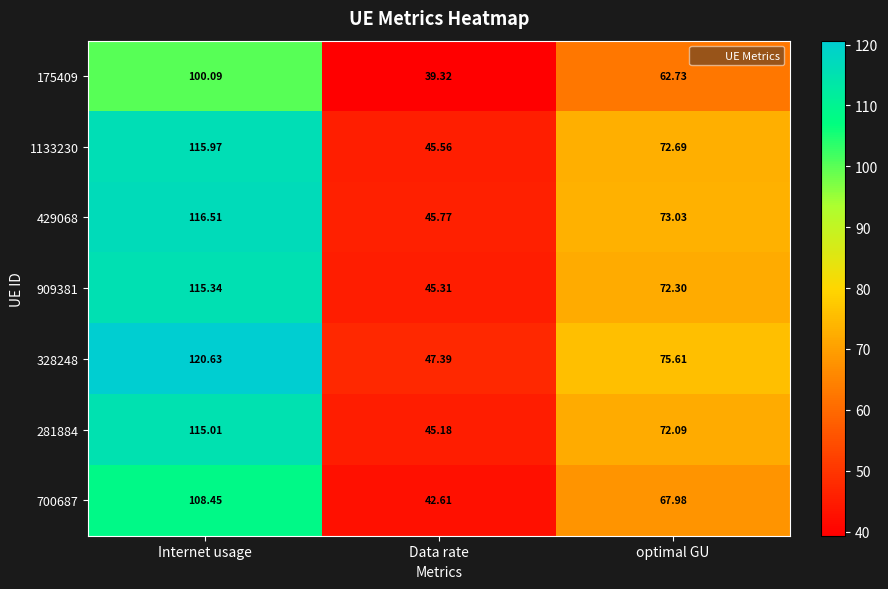

Rank the series by their maximum value, from lowest to highest.

175409, 700687, 281884, 909381, 1133230, 429068, 328248